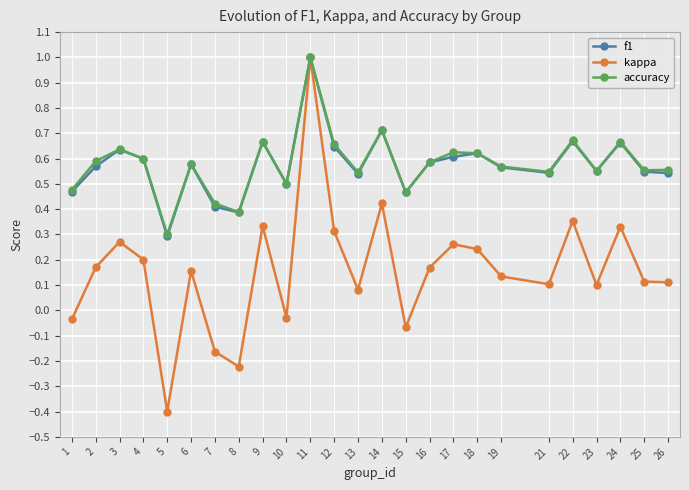

Which series changed the most between 8 and 22?

kappa